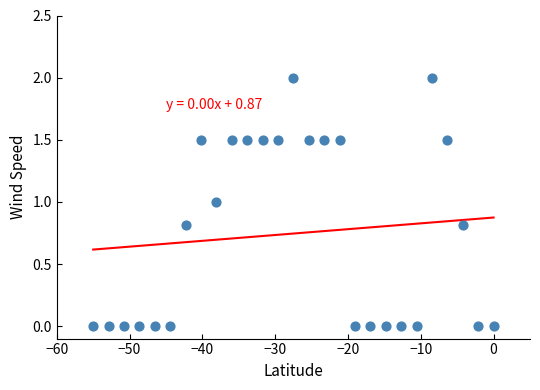

What is the range of X values (max minus min)?

55.0